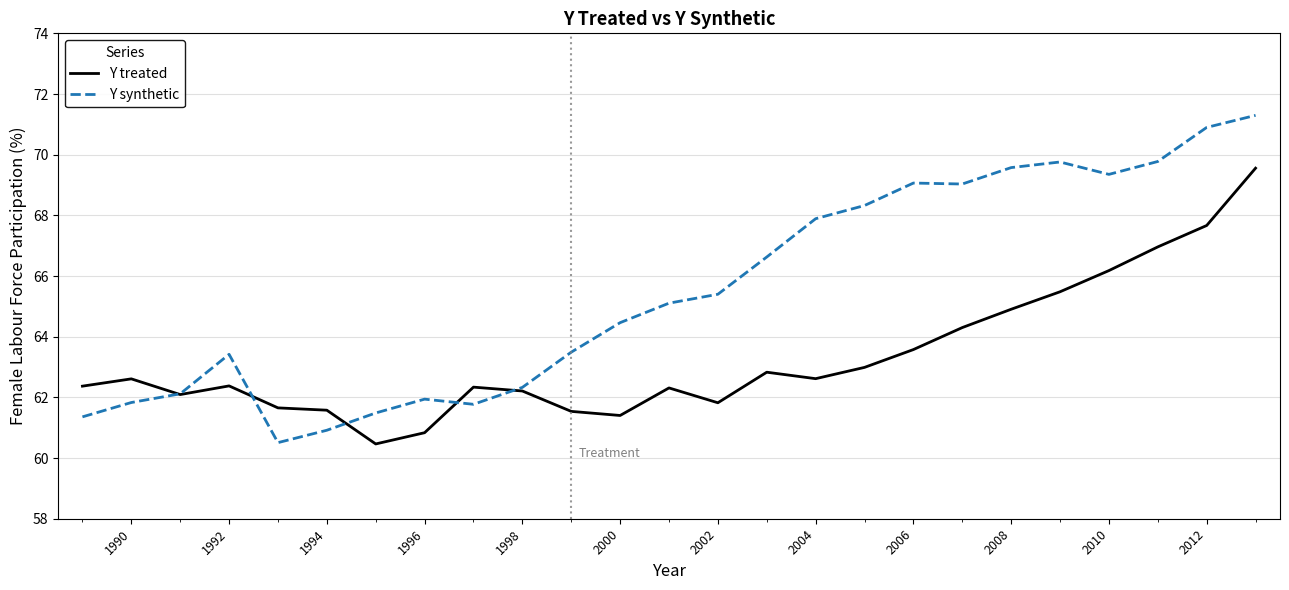

List the series in order of their peak value, highest first.

Y synthetic, Y treated